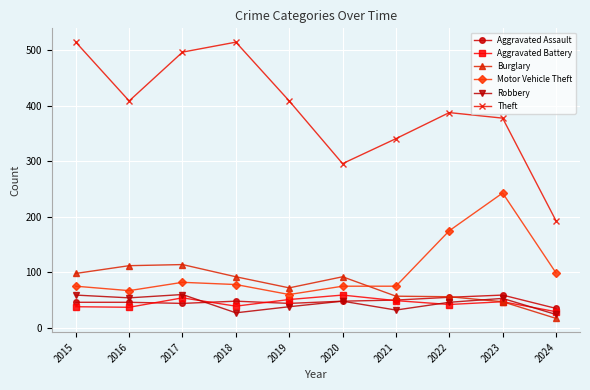

Which series has the largest total across all categories?

Theft